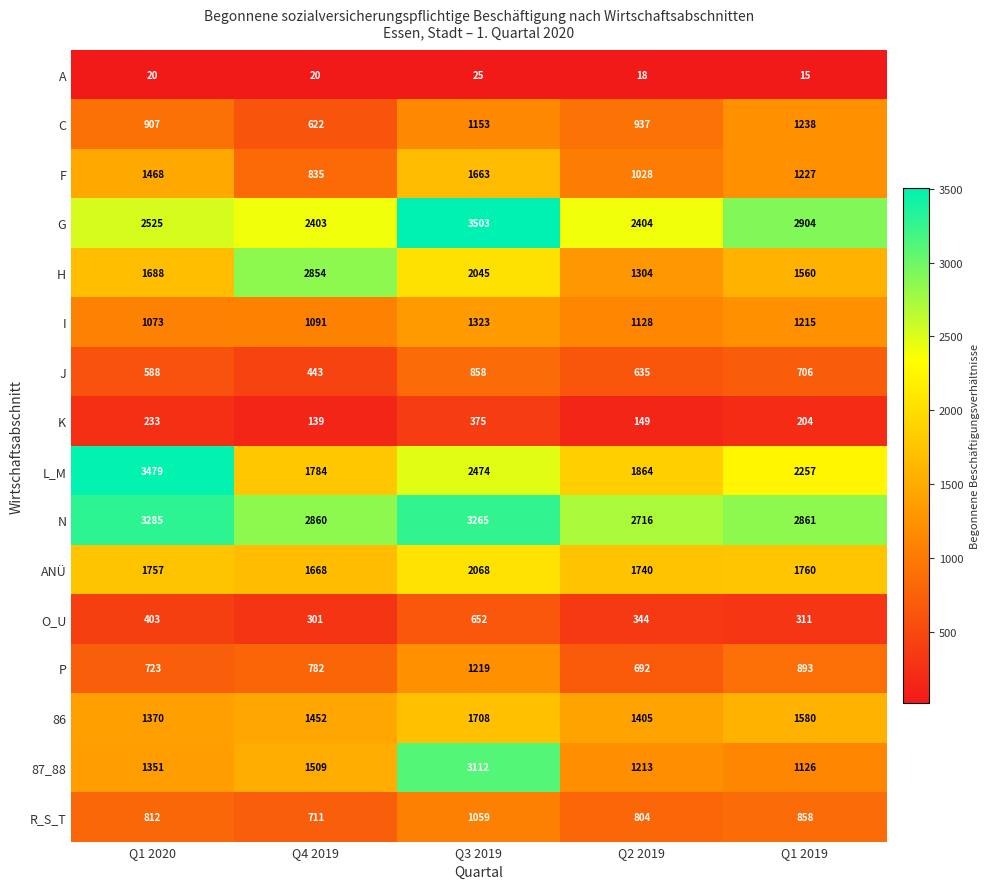

At which label is N closest to 3000?

Q1 2019